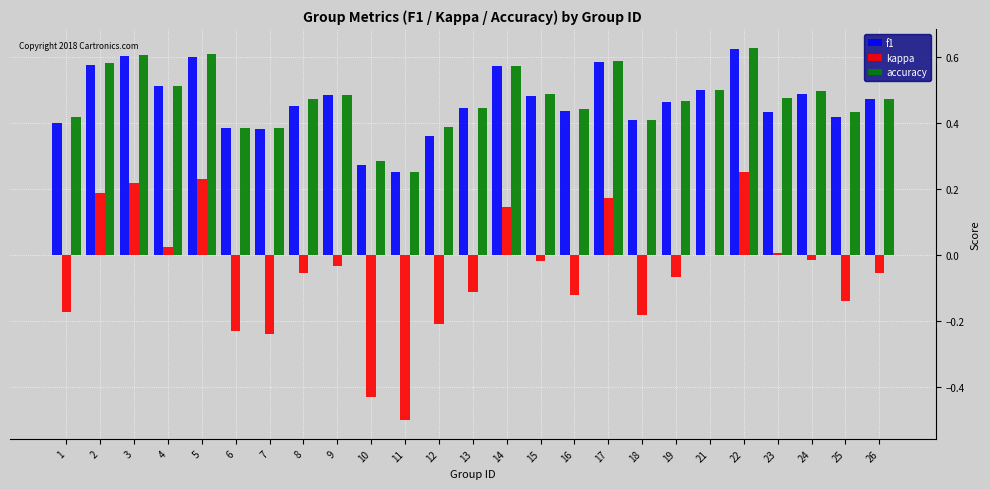

Is it true that accuracy equals 0.8 at 14?

False